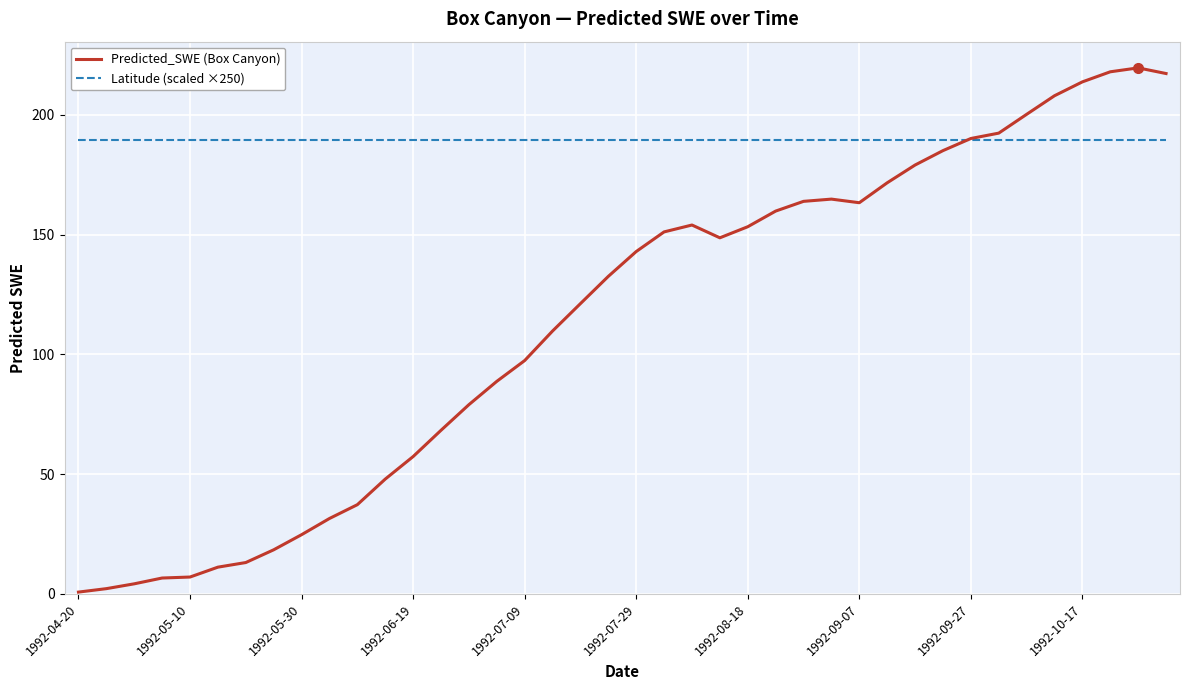

What is the highest value of the Latitude (scaled ×250) series?

189.6